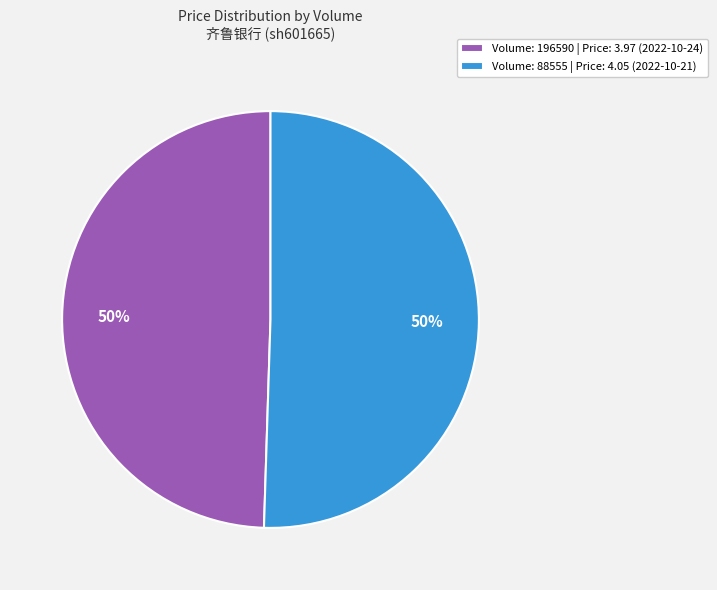

Approximately how many times larger is the value at Volume: 196590 | Price: 3.97 (2022-10-24) compared to Volume: 88555 | Price: 4.05 (2022-10-21)?

1.0